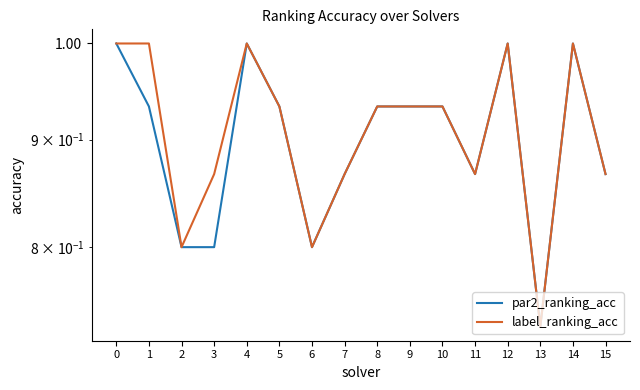

The value of label_ranking_acc at 6 is 1.1. True or false?

False